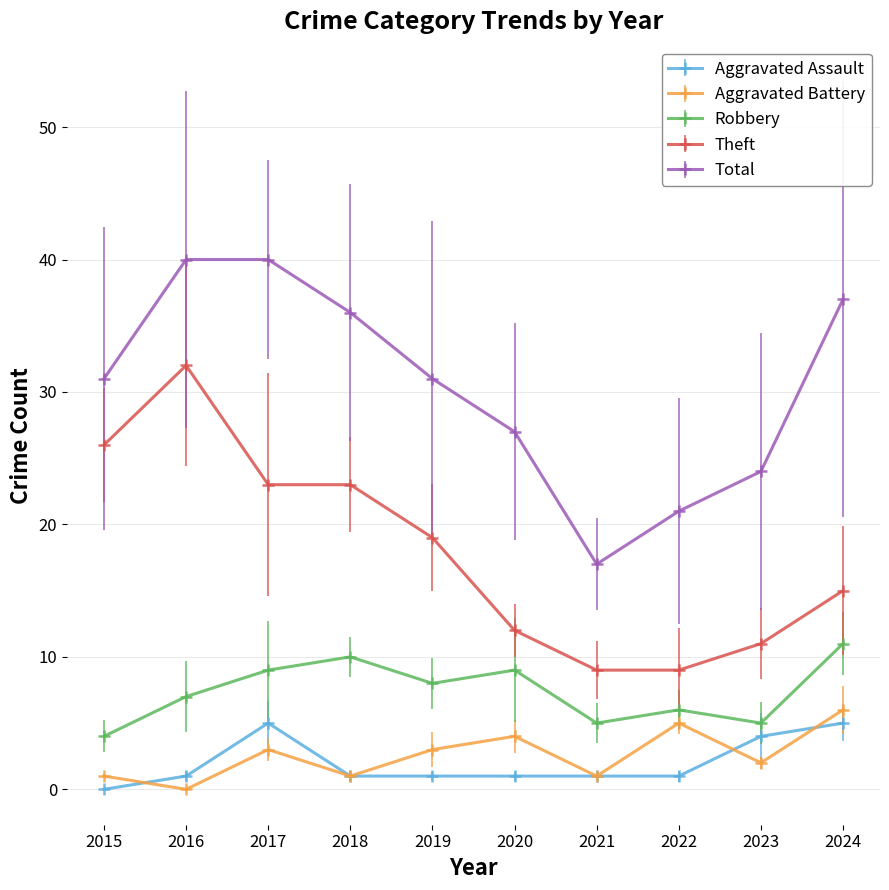

True or false: Total and Robbery intersect in this chart.

False